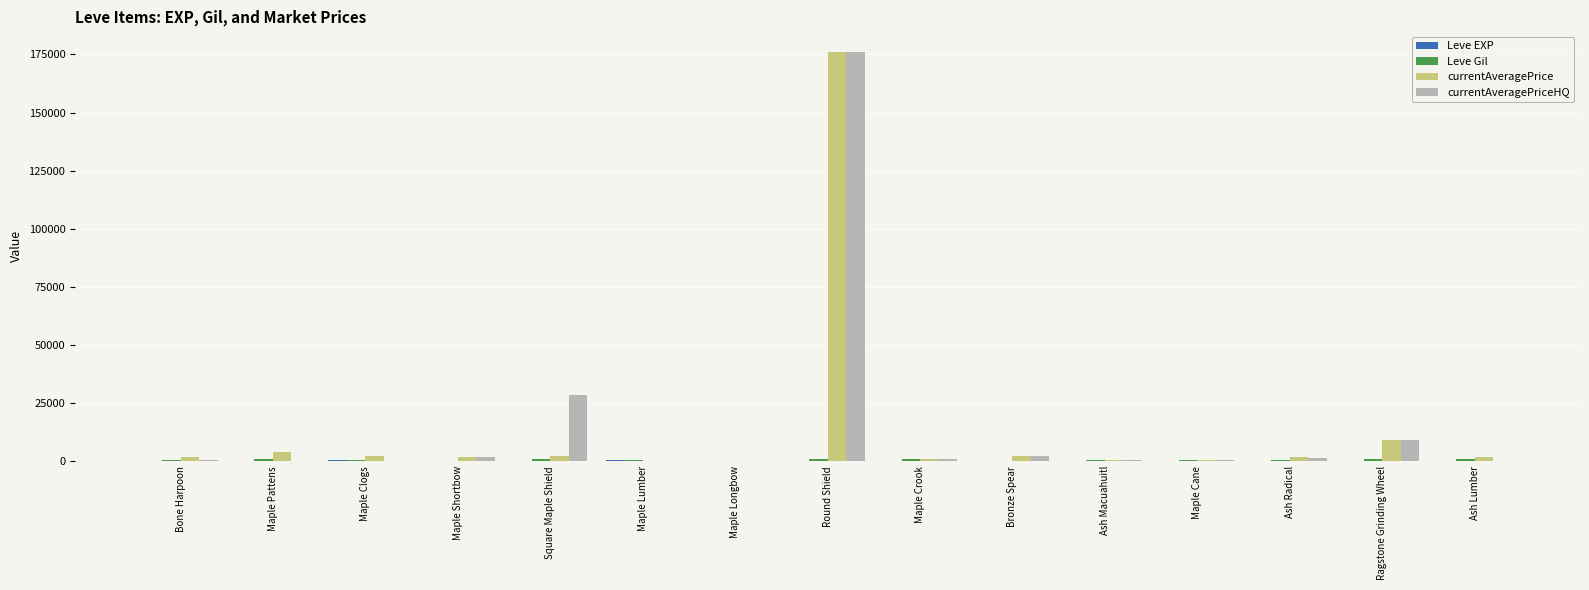

What is the maximum value shown in the chart?

176142